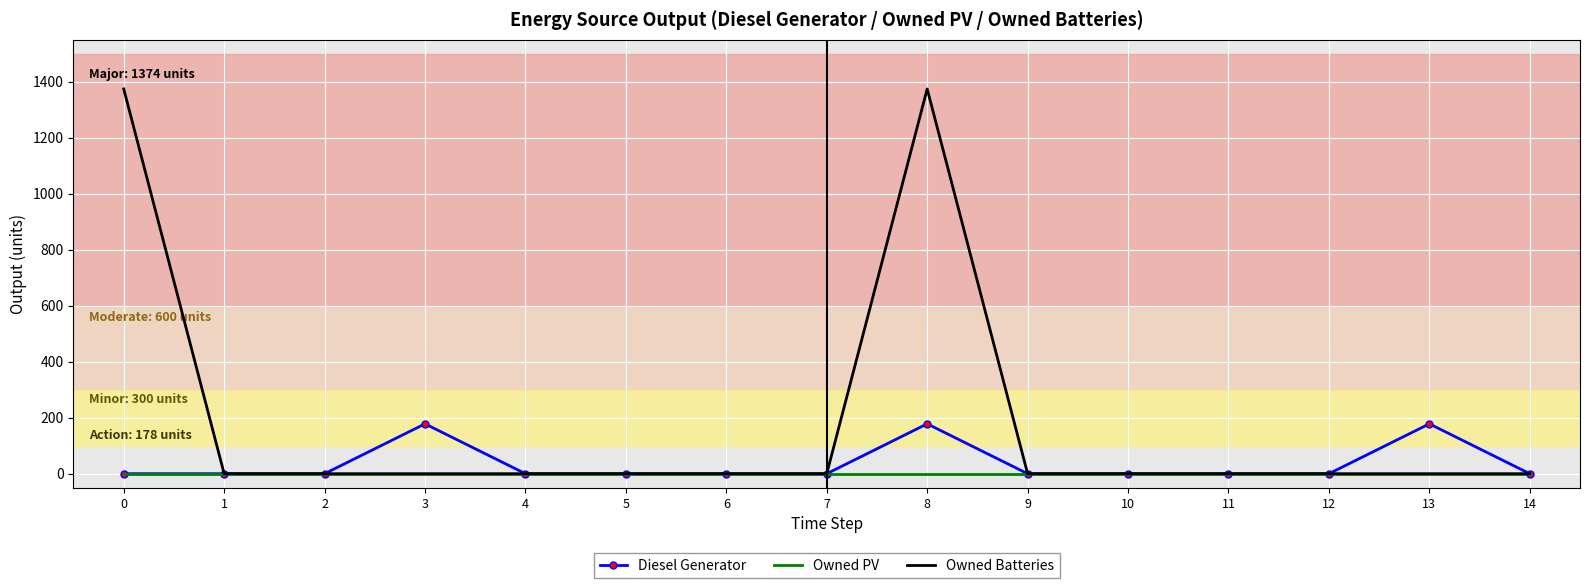

Reading left to right, what are all the values shown in this chart?

Diesel Generator: 0=0	1=0	2=0	3=178	4=0	5=0	6=0	7=0	8=178	9=0	10=0	11=0	12=0	13=178	14=0
Owned PV: 0=0	1=0	2=0	3=0	4=0	5=0	6=0	7=0	8=0	9=0	10=0	11=0	12=0	13=0	14=0
Owned Batteries: 0=1374	1=0	2=0	3=0	4=0	5=0	6=0	7=0	8=1374	9=0	10=0	11=0	12=0	13=0	14=0